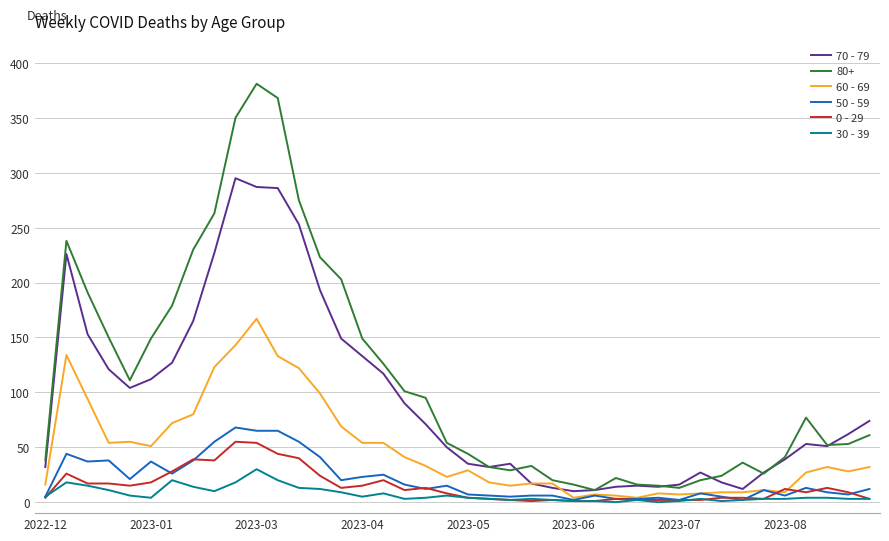

Which series has the largest range (max minus min)?

80+